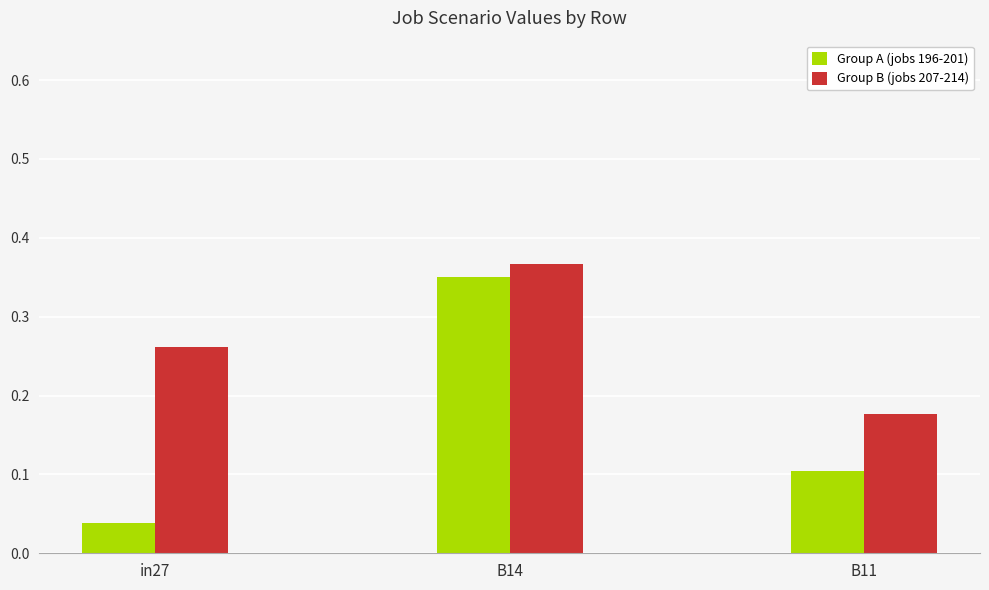

At which category does the chart reach its peak across all series?

B14